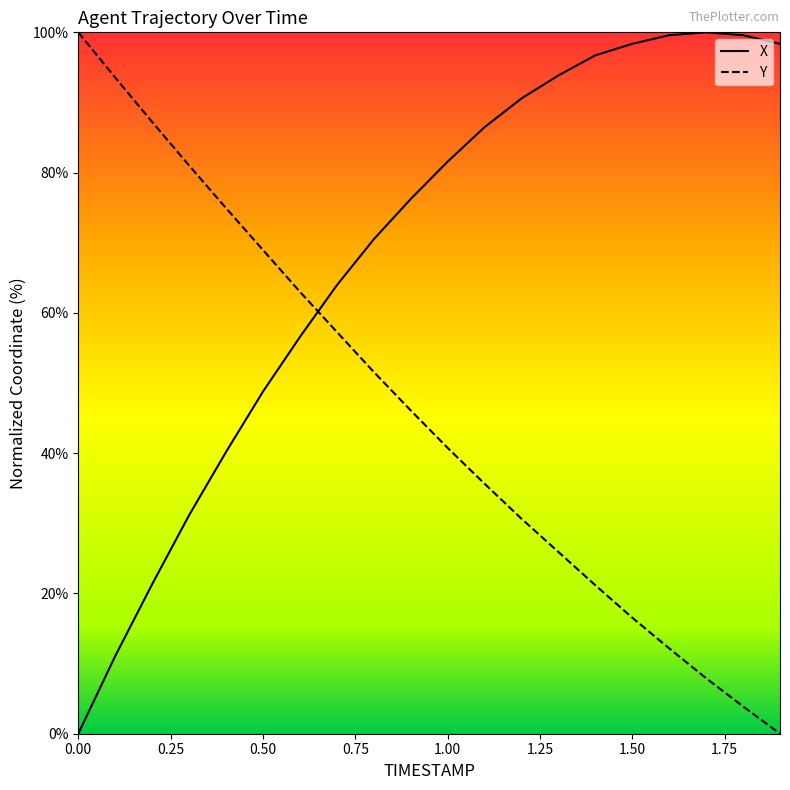

What is the maximum value for X?

100.0